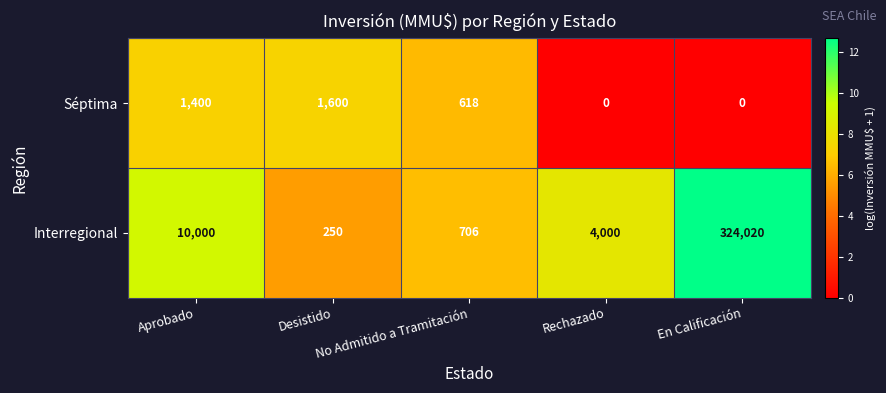

What is the average value of the Séptima series?

724